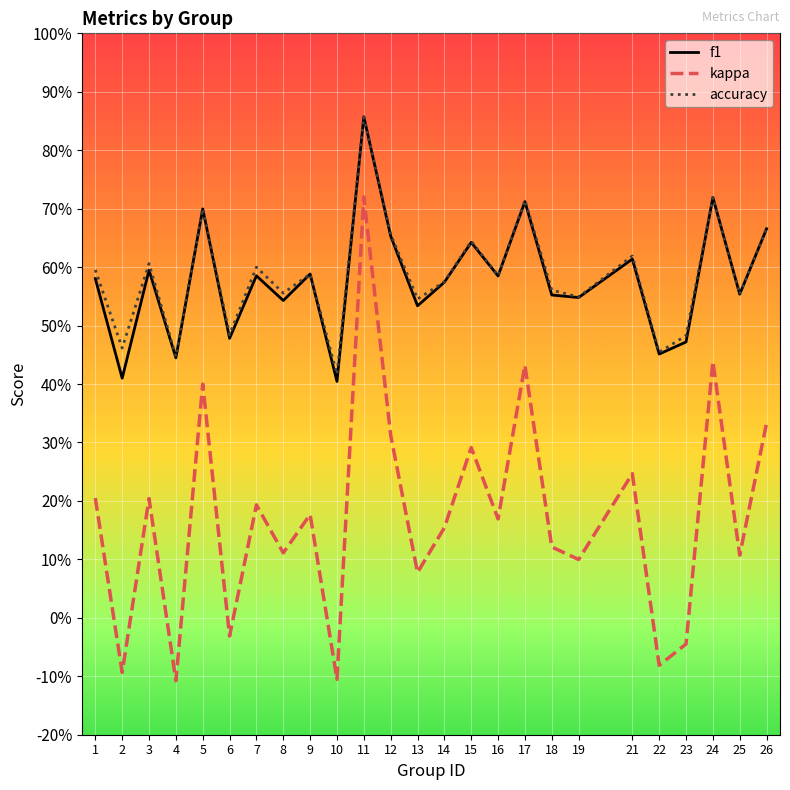

Reading left to right, extract all data points from this chart.

f1: 0.6	0.4	0.6	0.4	0.7	0.5	0.6	0.5	0.6	0.4	0.9	0.7	0.5	0.6	0.6	0.6	0.7	0.6	0.5	0.6	0.5	0.5	0.7	0.6	0.7
kappa: 0.2	-0.1	0.2	-0.1	0.4	-0.0	0.2	0.1	0.2	-0.1	0.7	0.3	0.1	0.2	0.3	0.2	0.4	0.1	0.1	0.2	-0.1	-0.0	0.4	0.1	0.3
accuracy: 0.6	0.5	0.6	0.4	0.7	0.5	0.6	0.6	0.6	0.4	0.9	0.7	0.5	0.6	0.6	0.6	0.7	0.6	0.5	0.6	0.5	0.5	0.7	0.6	0.7